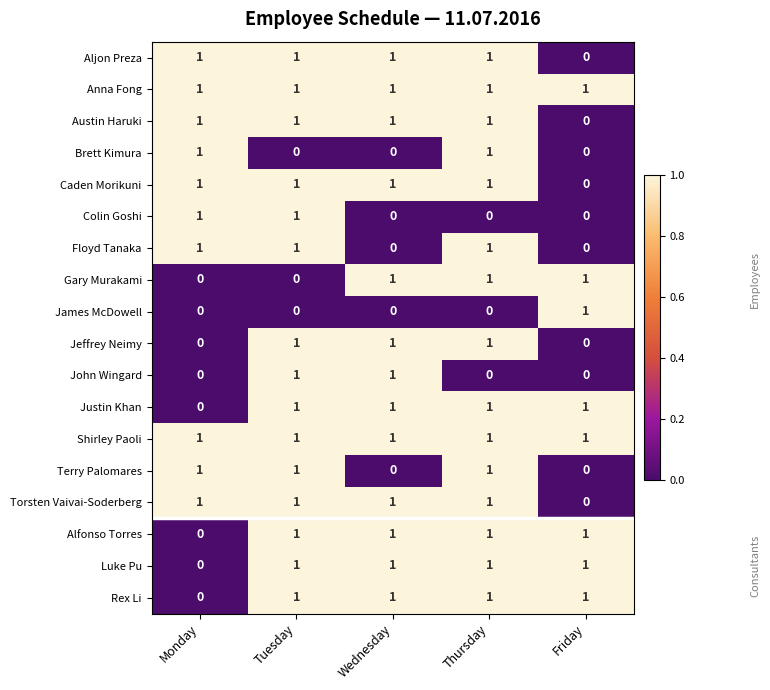

What is the total value across all series at Thursday?

15